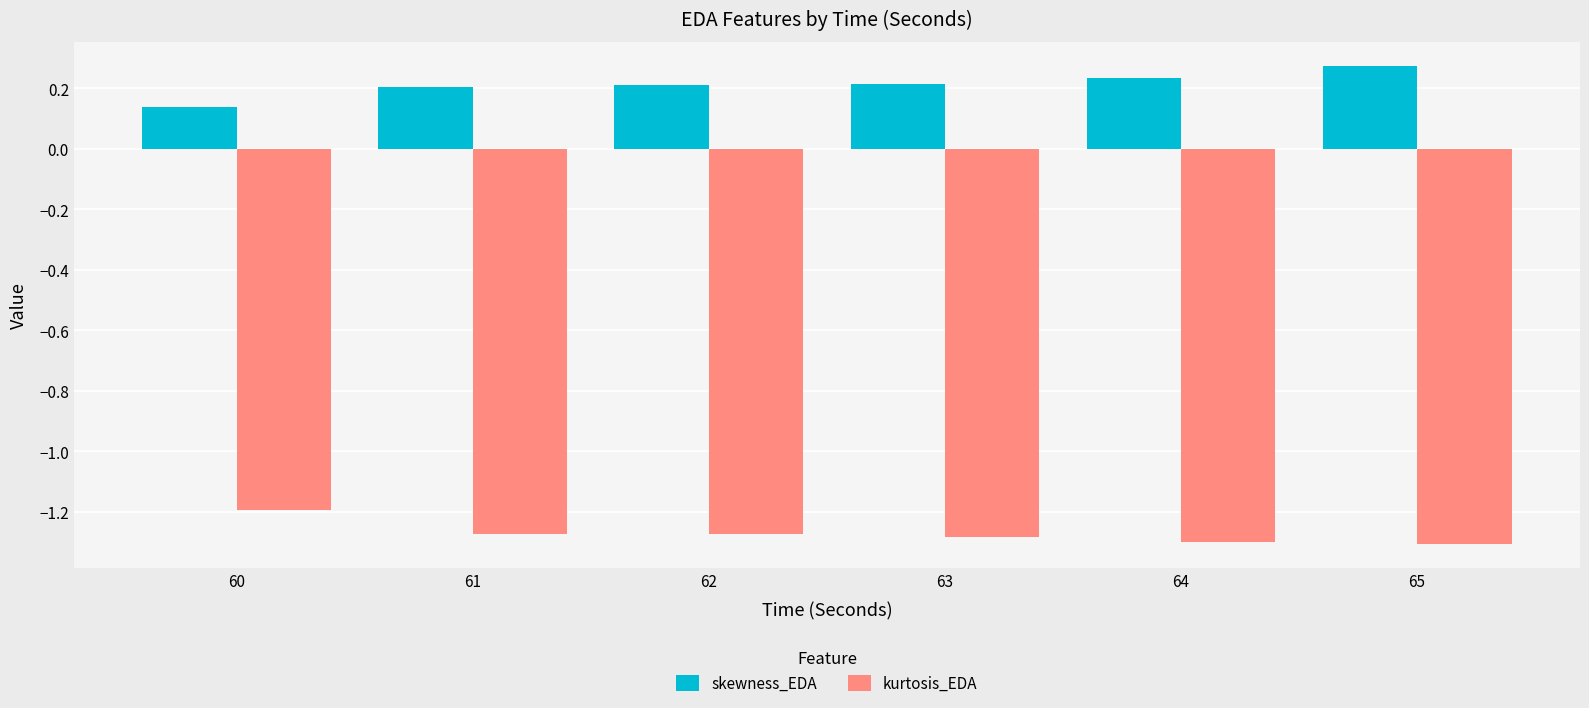

What is the sum of all kurtosis_EDA values?

-7.6